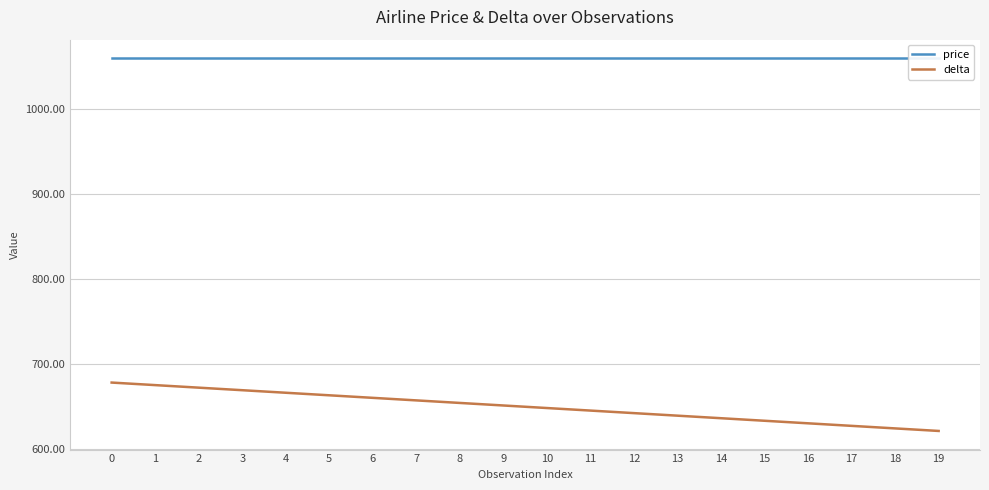

Which series has the largest range (max minus min)?

delta